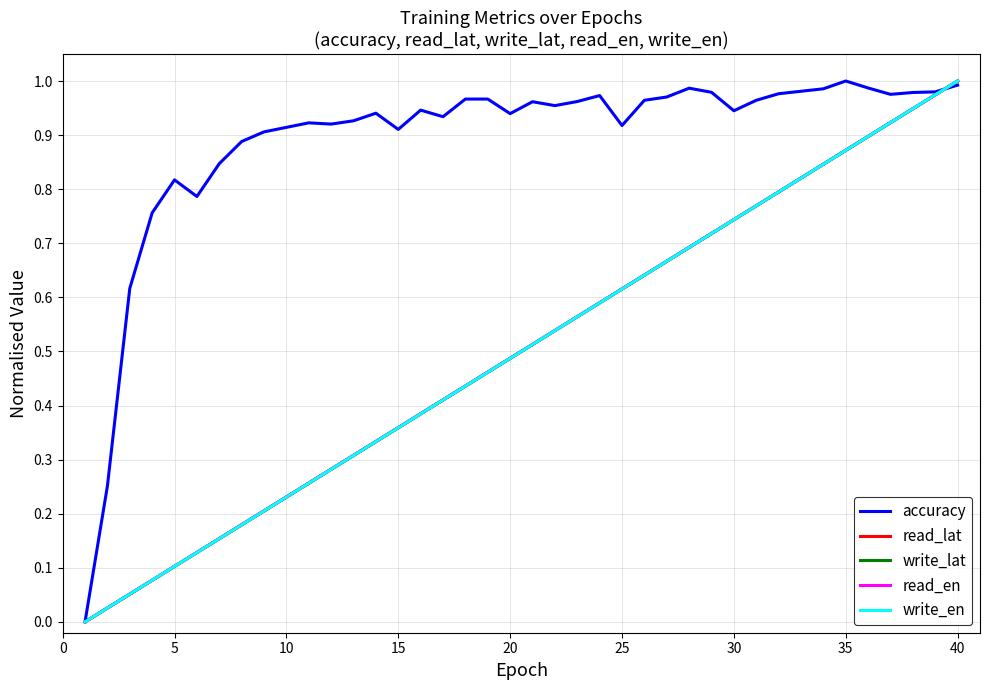

Which series has the largest total across all categories?

accuracy